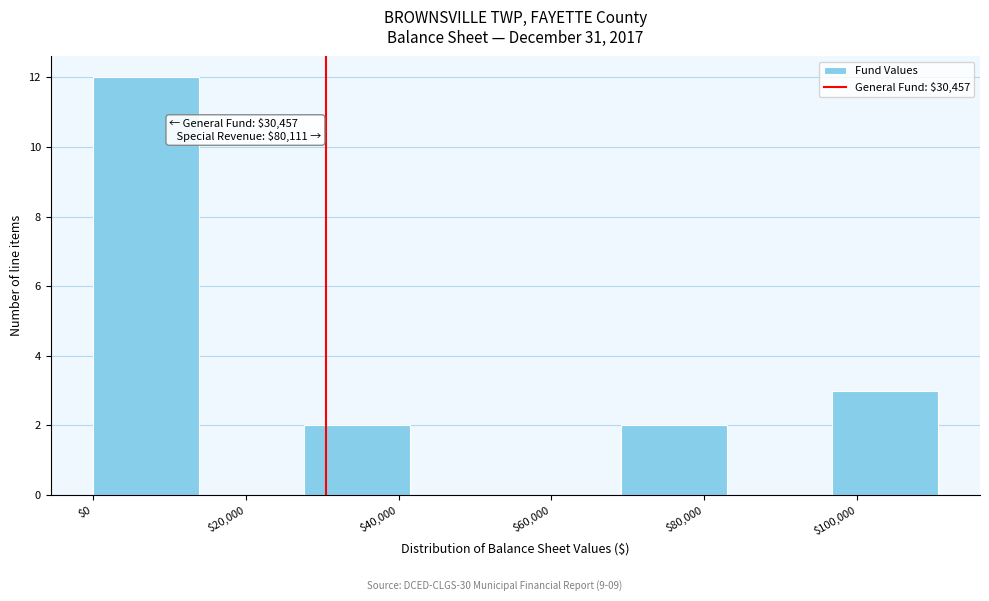

Over which range of the x-axis is the bar tallest?

0 to 14000